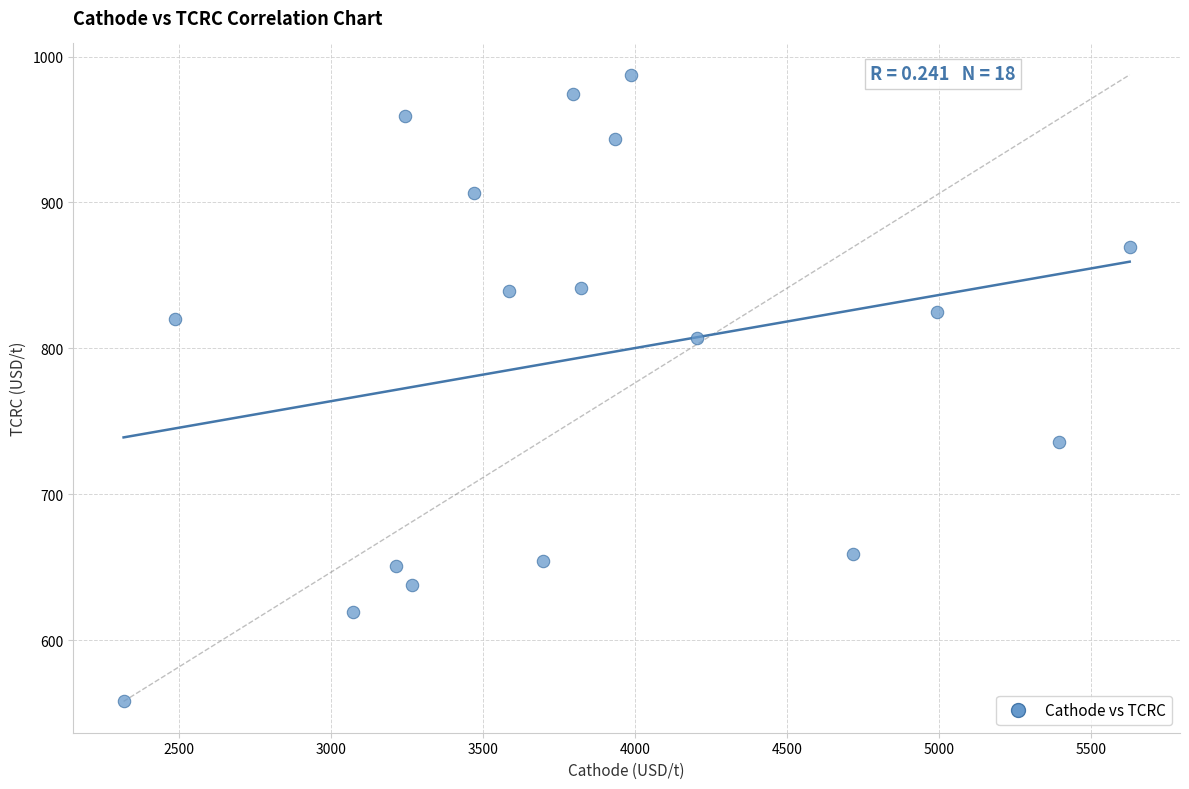

What is the range of Y values (max minus min)?

429.5